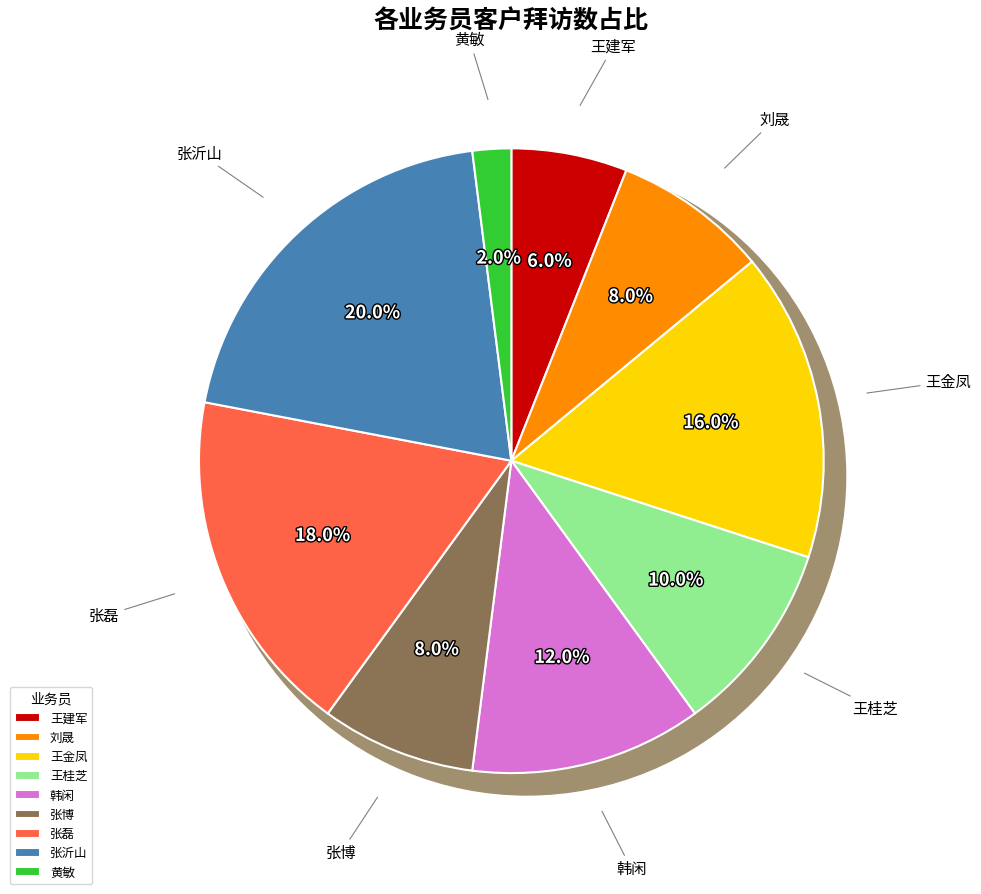

Does any single category account for the majority?

No